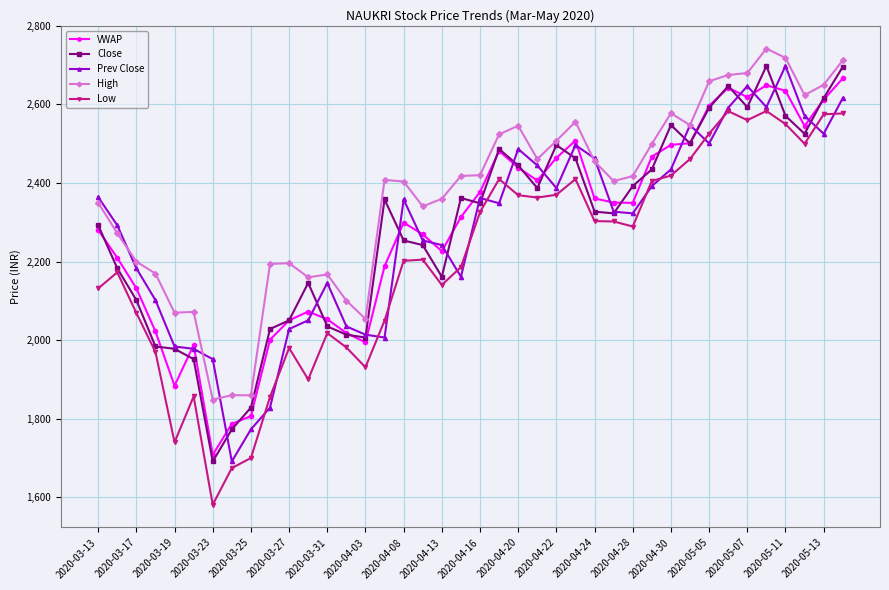

True or false: Prev Close has more than 2 interior local peaks.

True